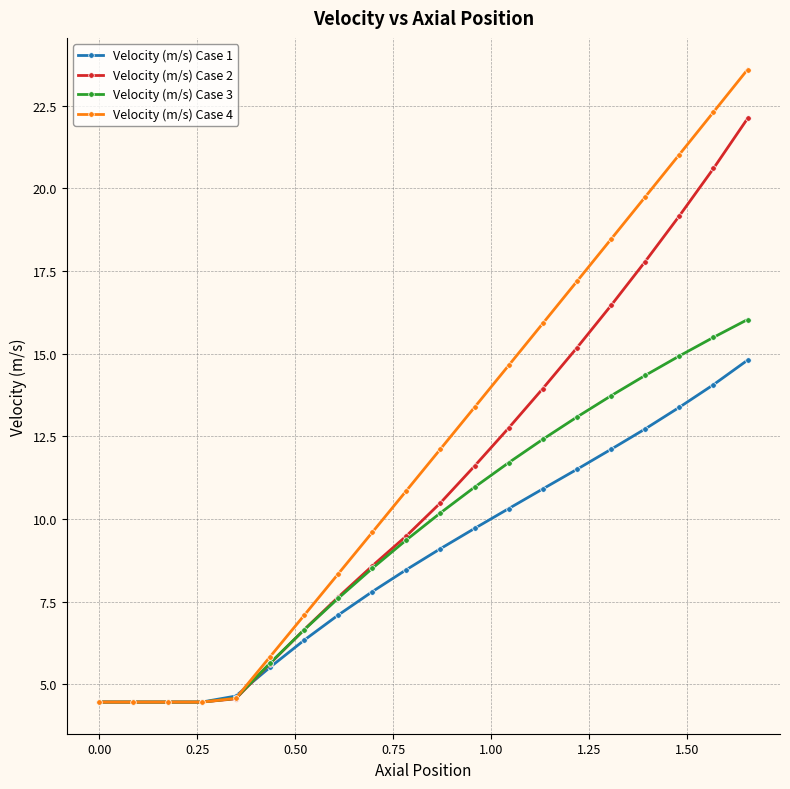

True or false: Velocity (m/s) Case 1 has more than 1 points higher than both neighbors.

False